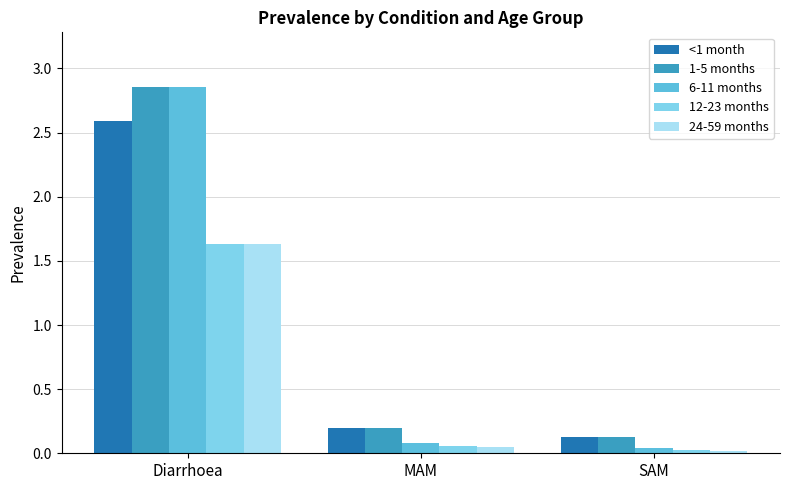

What is the difference between the maximum and second lowest values in the <1 month series?

2.4